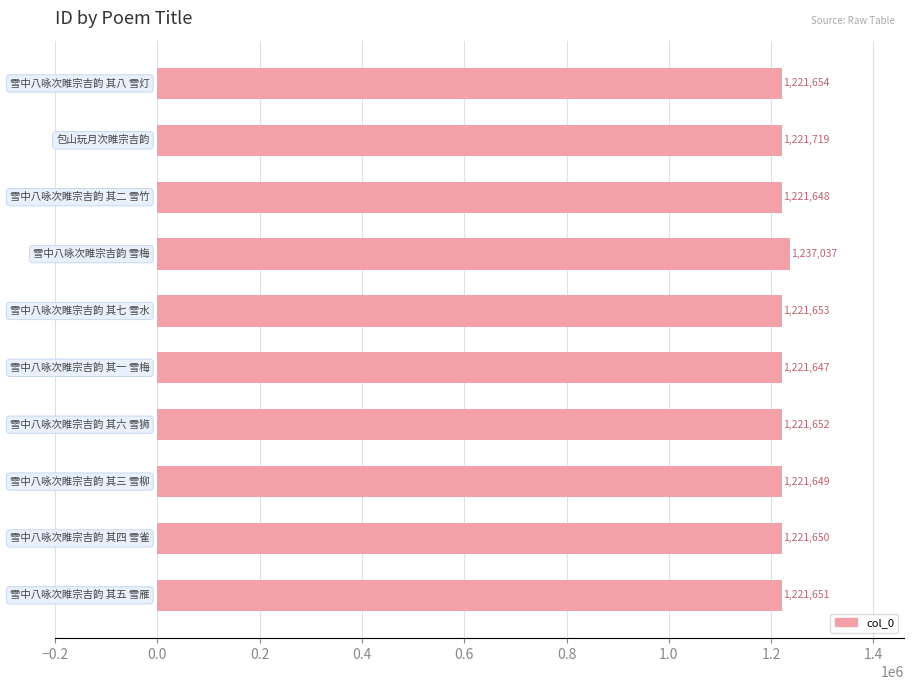

What is the smallest value displayed?

1221647